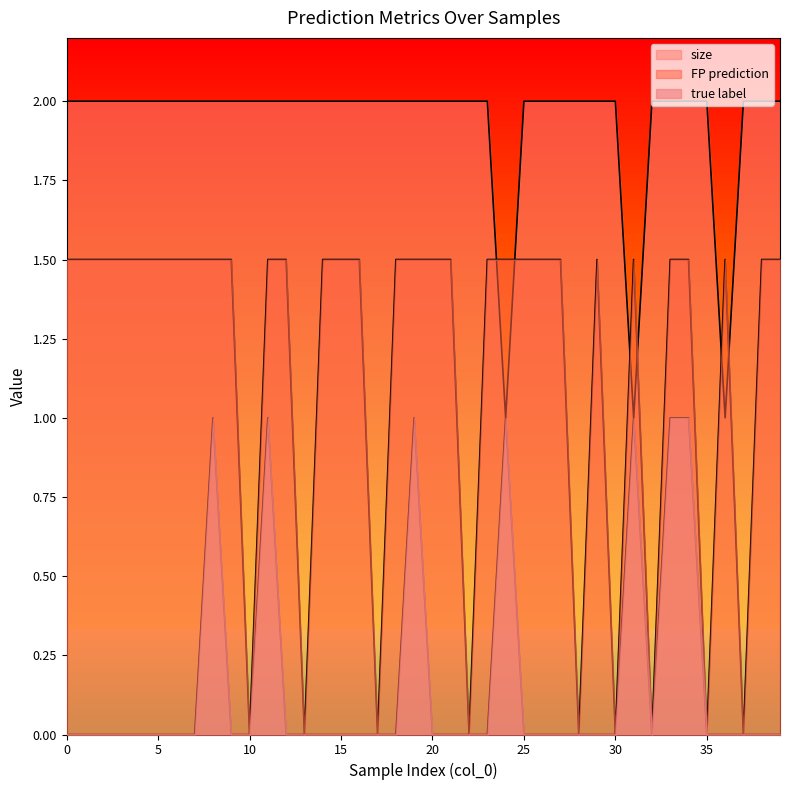

The value of FP prediction at 37 is 0.0. True or false?

True